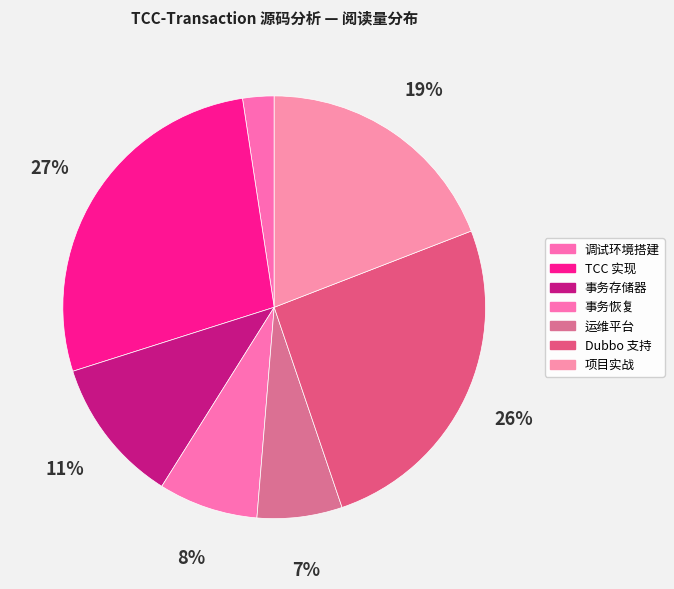

What portion of the pie excludes 运维平台?

93.5%